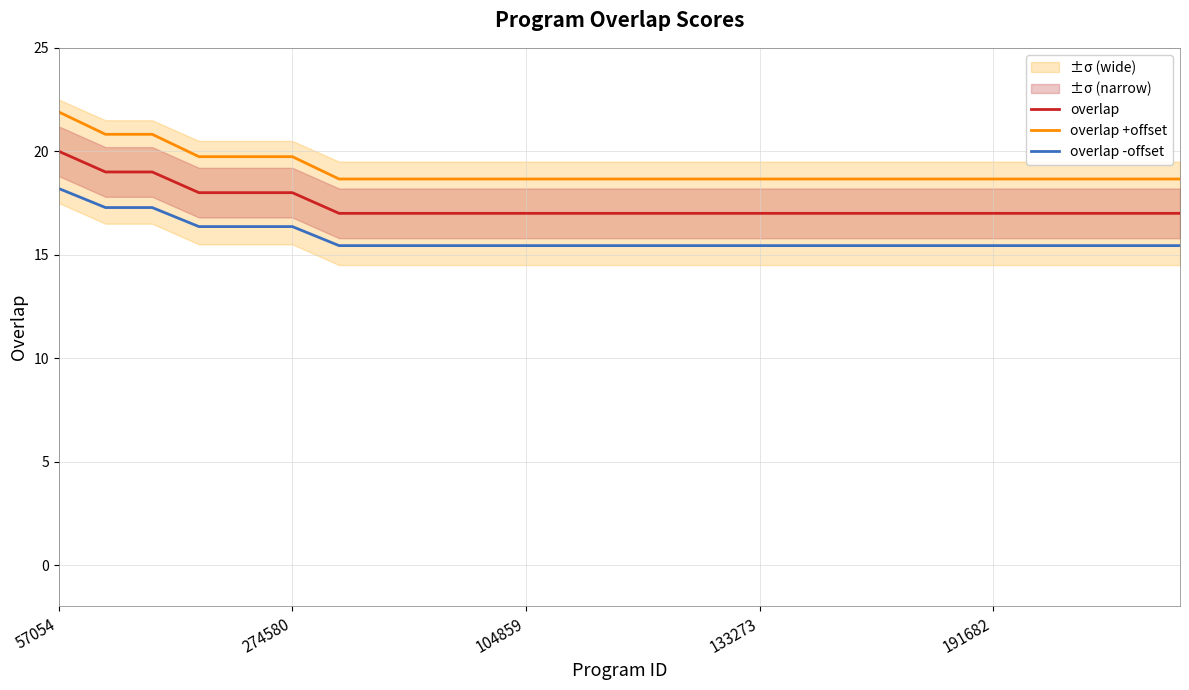

How many categories are shown in the chart?

25